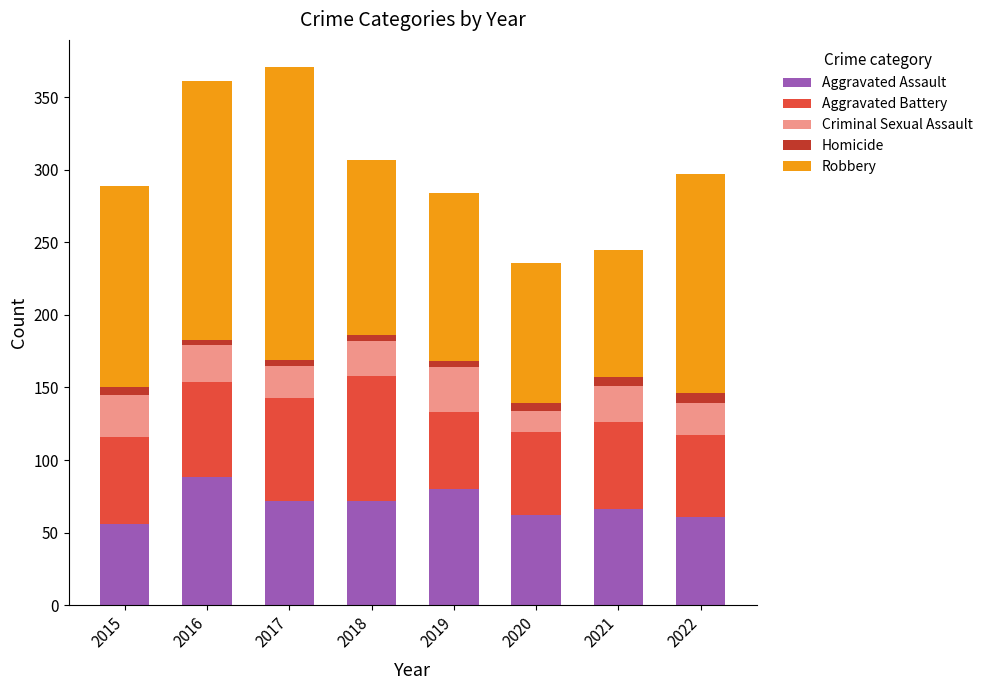

Are the bars horizontal?

No